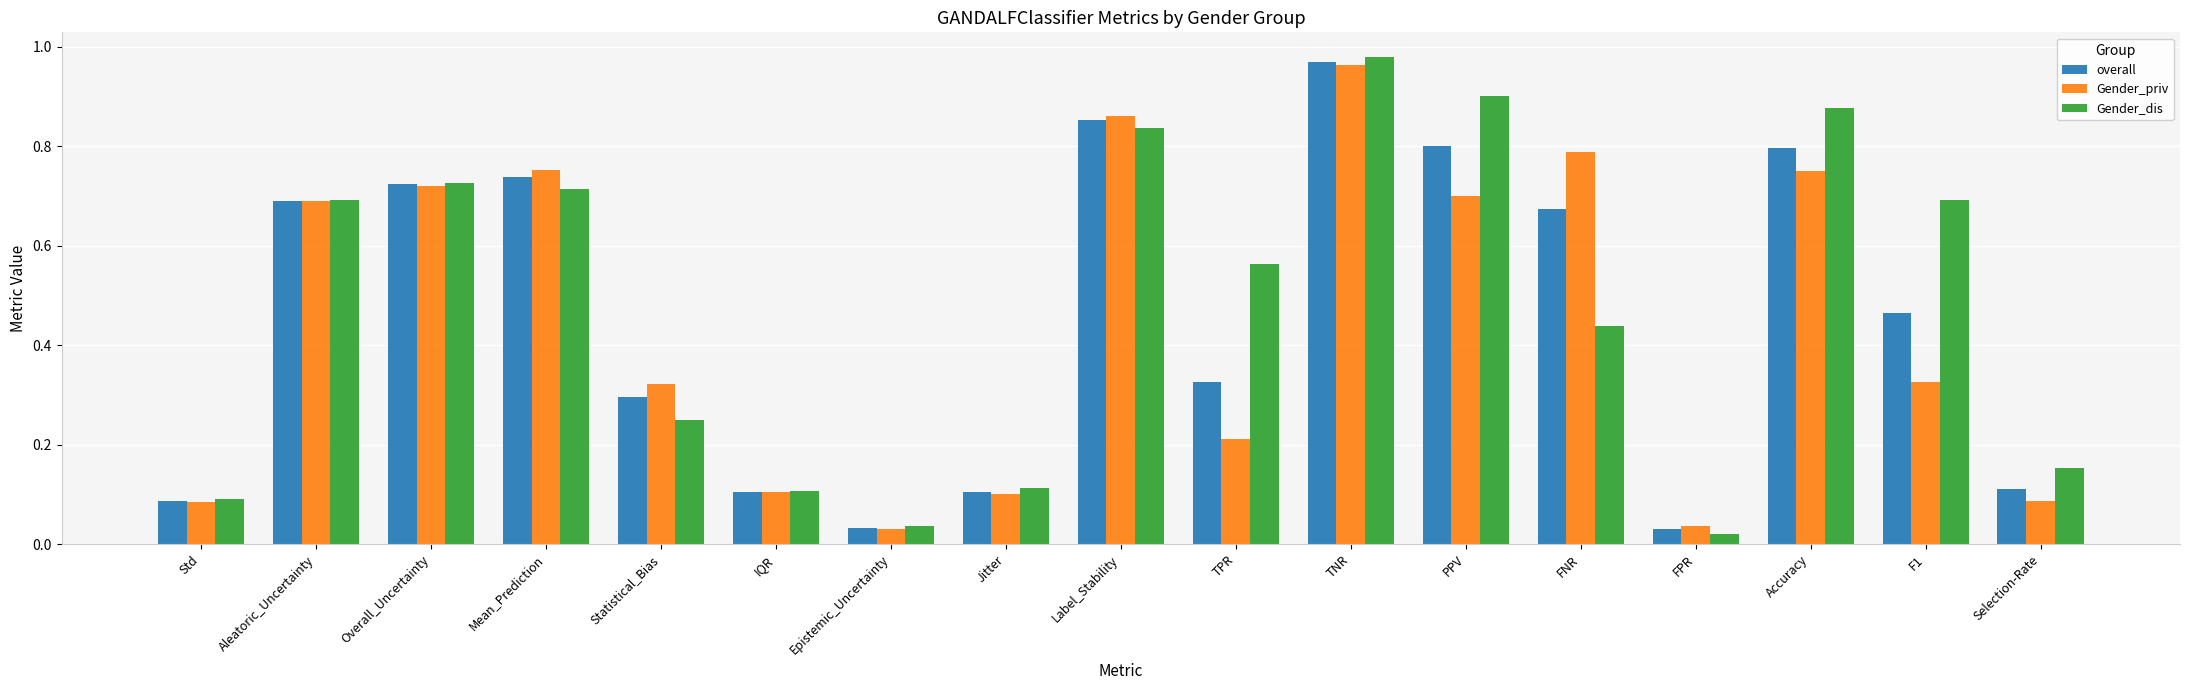

At which label does Gender_dis reach its peak?

TNR